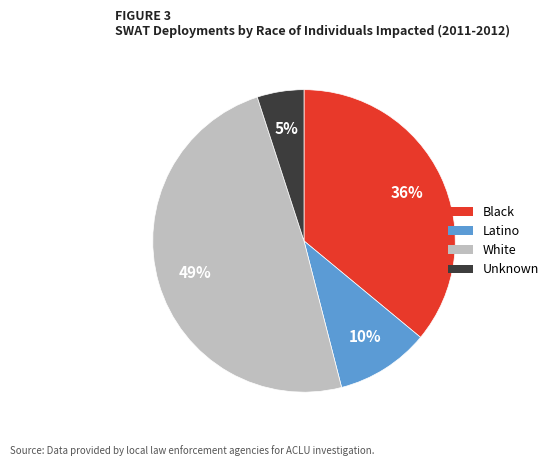

How many slices are in this pie chart?

4